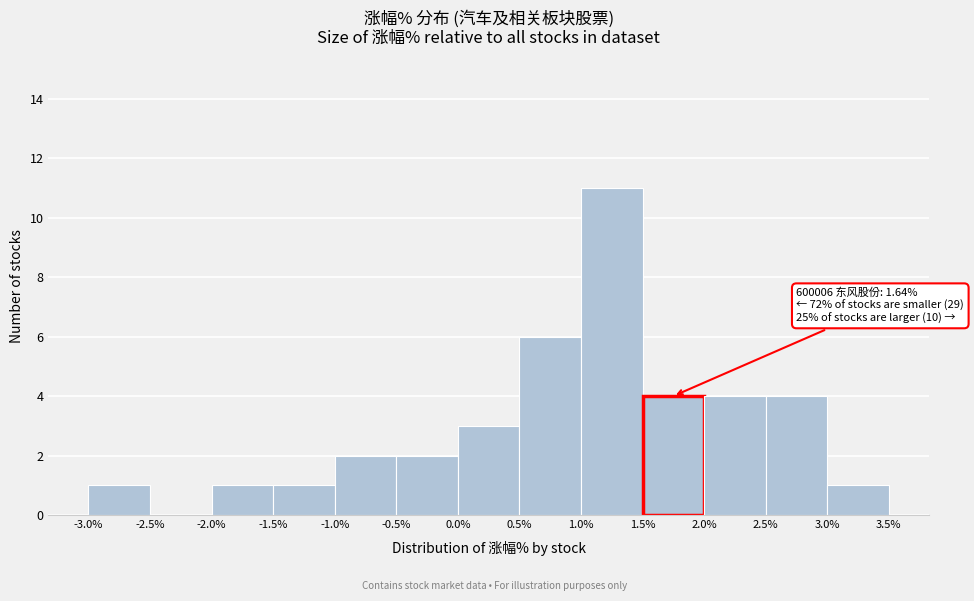

Which range on the x-axis has the tallest bar?

1.0% to 1.5%